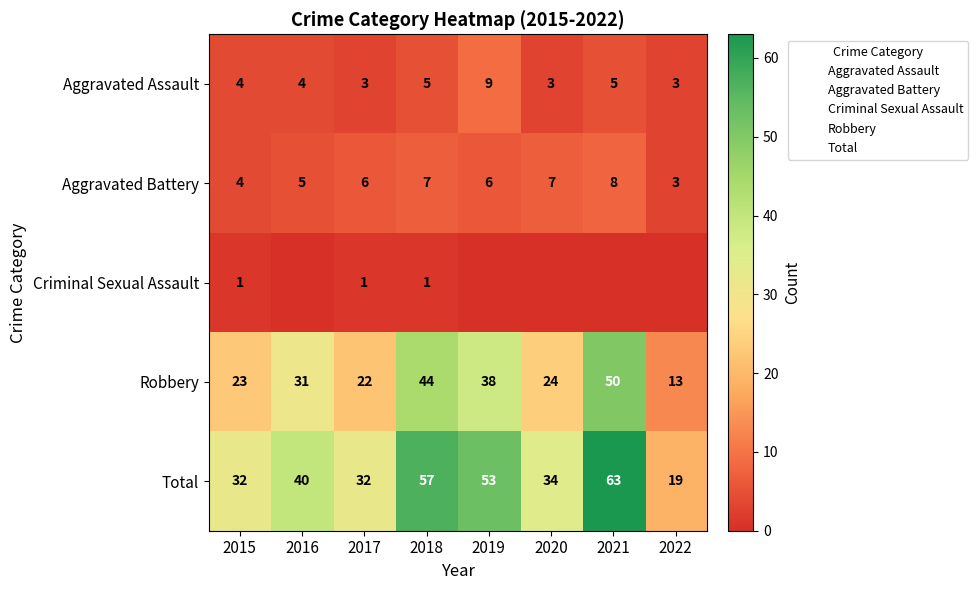

At which category does the chart reach its minimum across all series?

2016